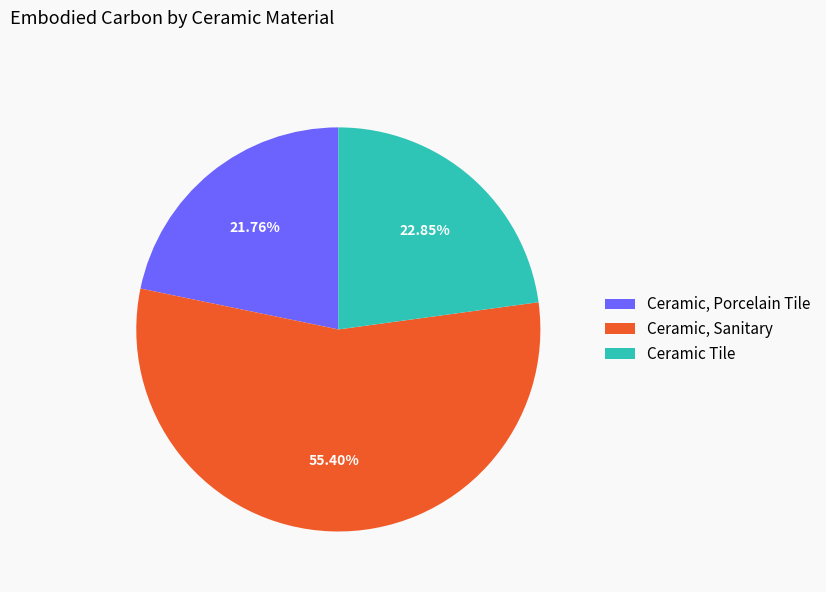

Is it true that Ceramic Tile is 23% of the pie?

True